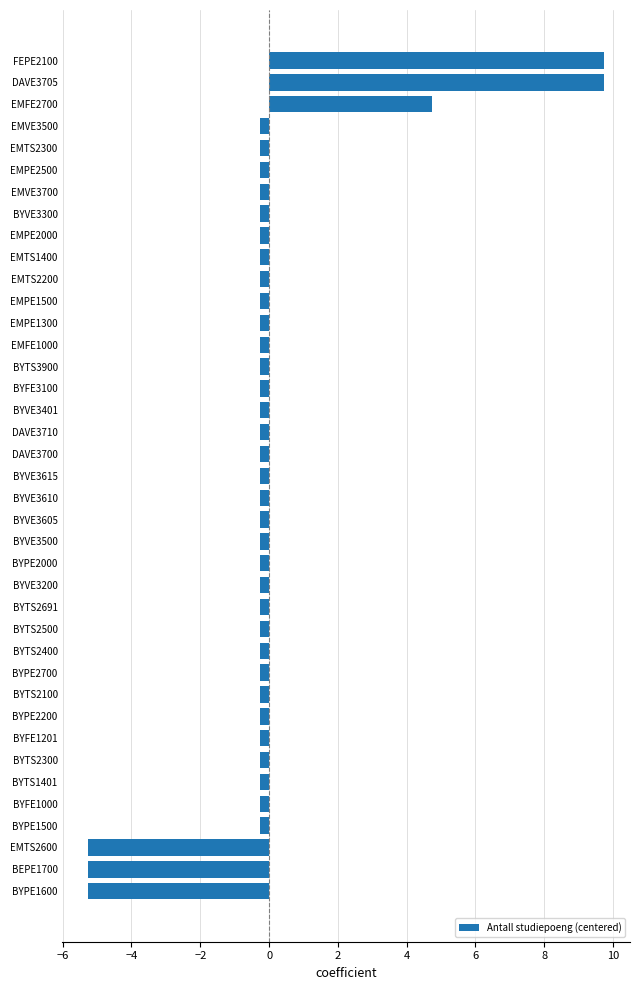

What is the label of the 8th bar from the bottom?

BYFE1201